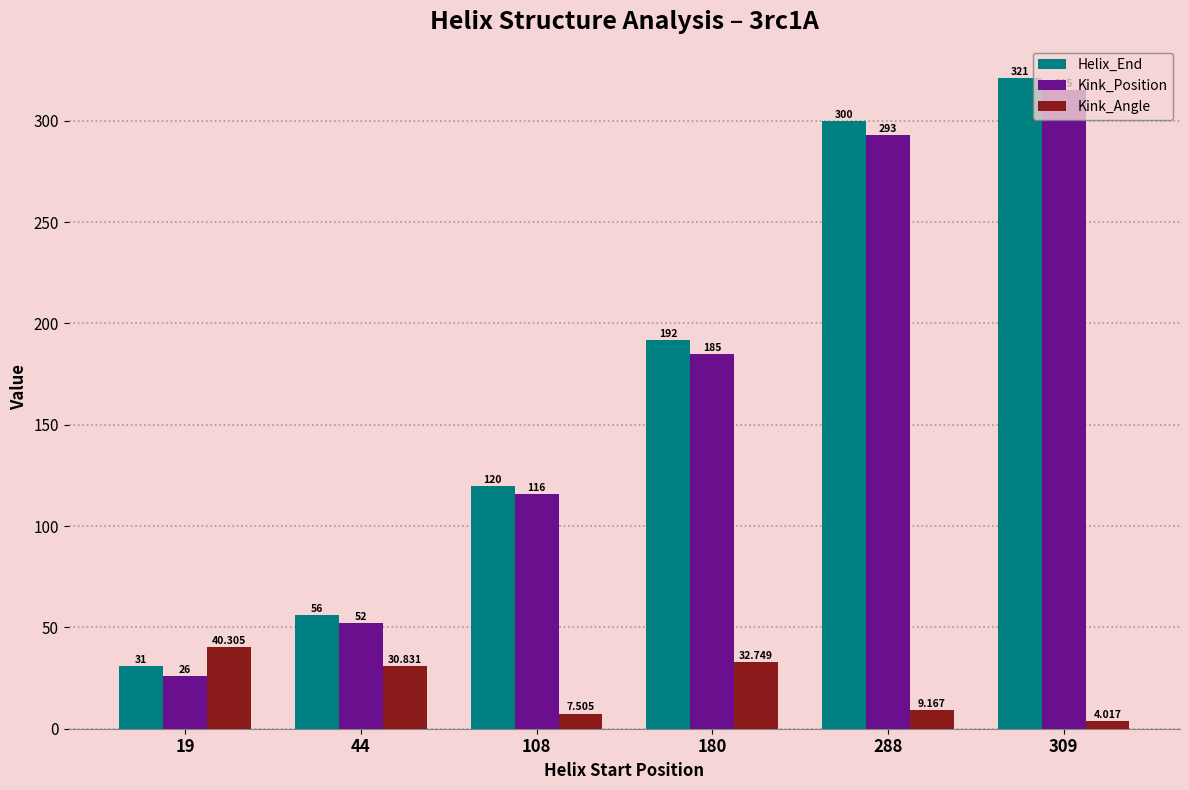

What is the difference between the Helix_End values at 288 and 108?

180.0